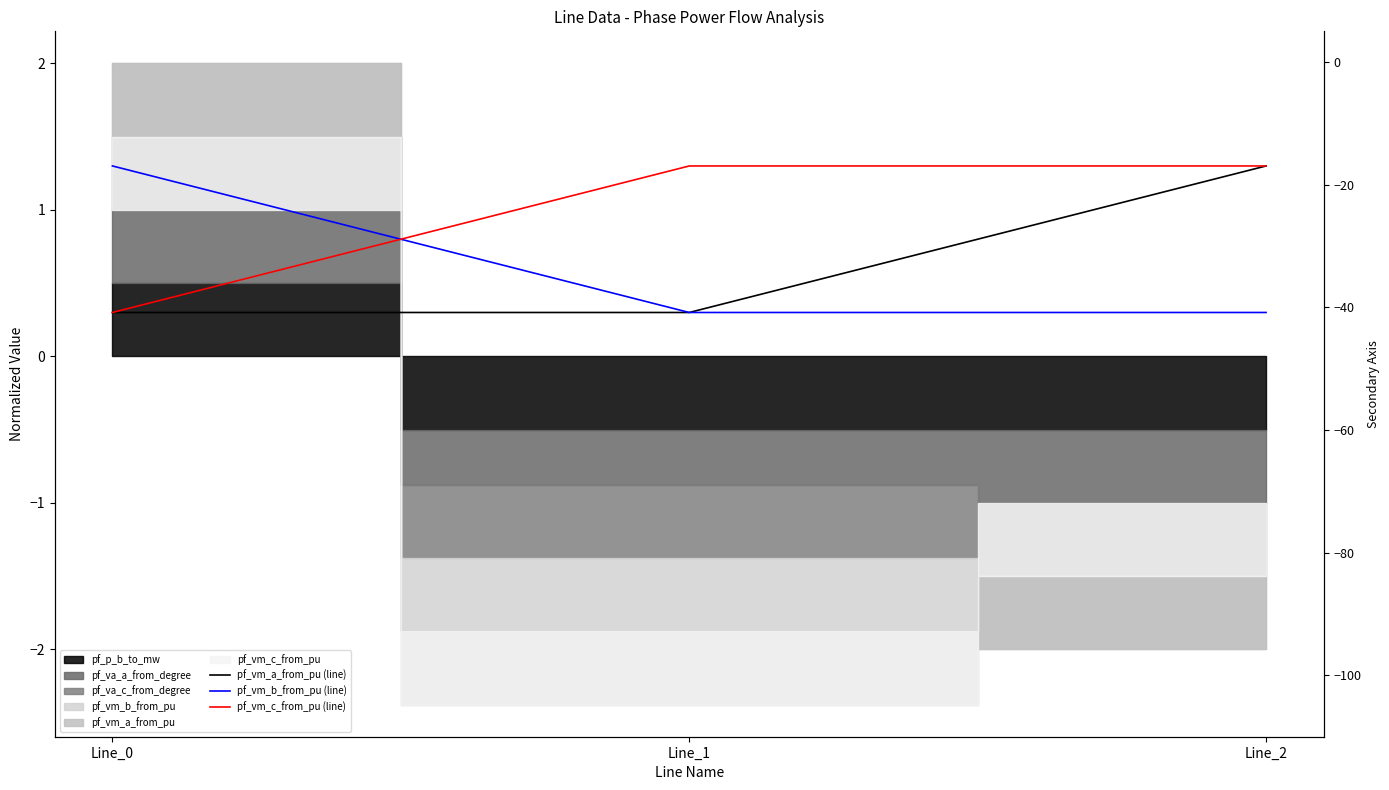

What is the approximate value of pf_vm_c_from_pu (line) at Line_0?

0.3